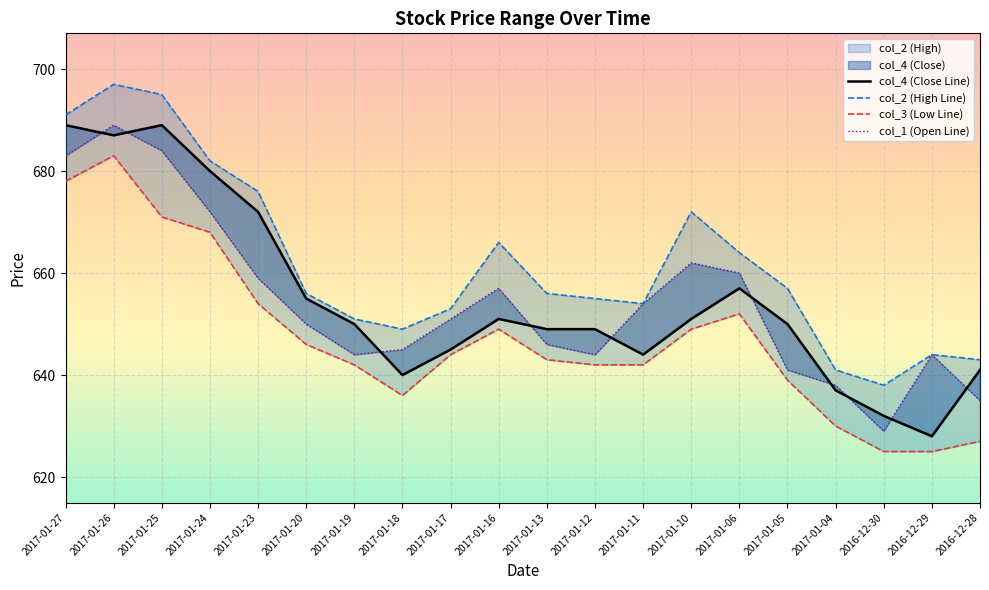

How many lines are shown in the chart?

4